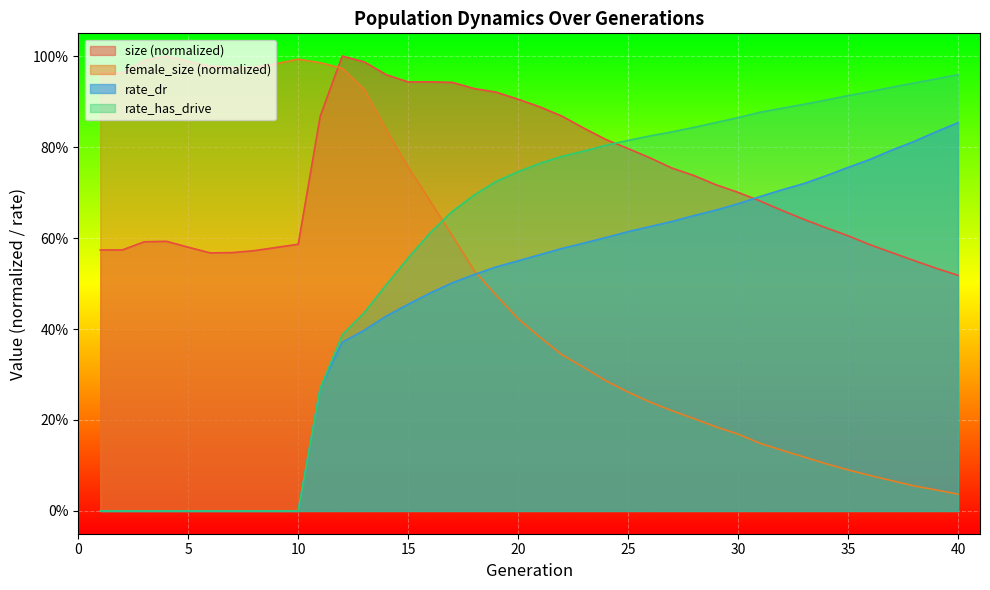

Where do rate_dr and size first cross each other?

30 and 31